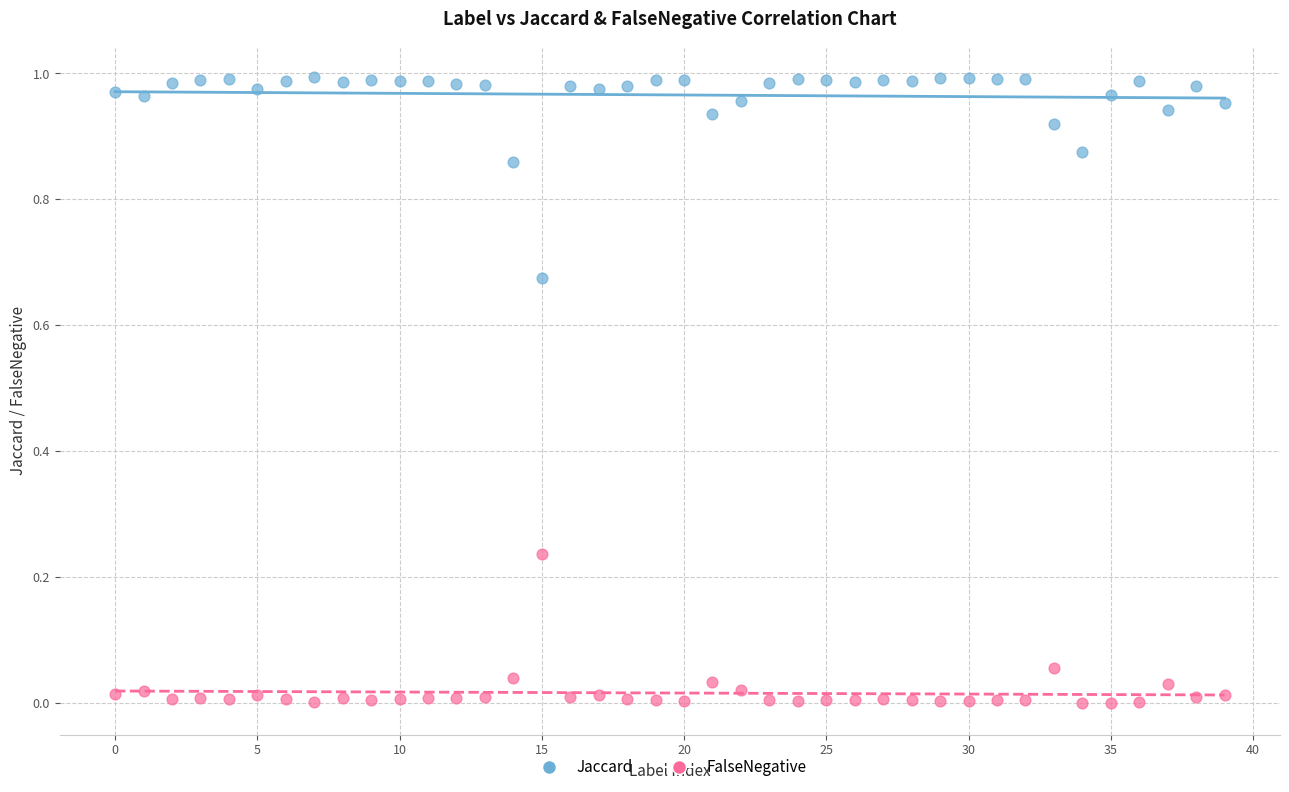

Which series has the largest Y range (max minus min)?

Jaccard